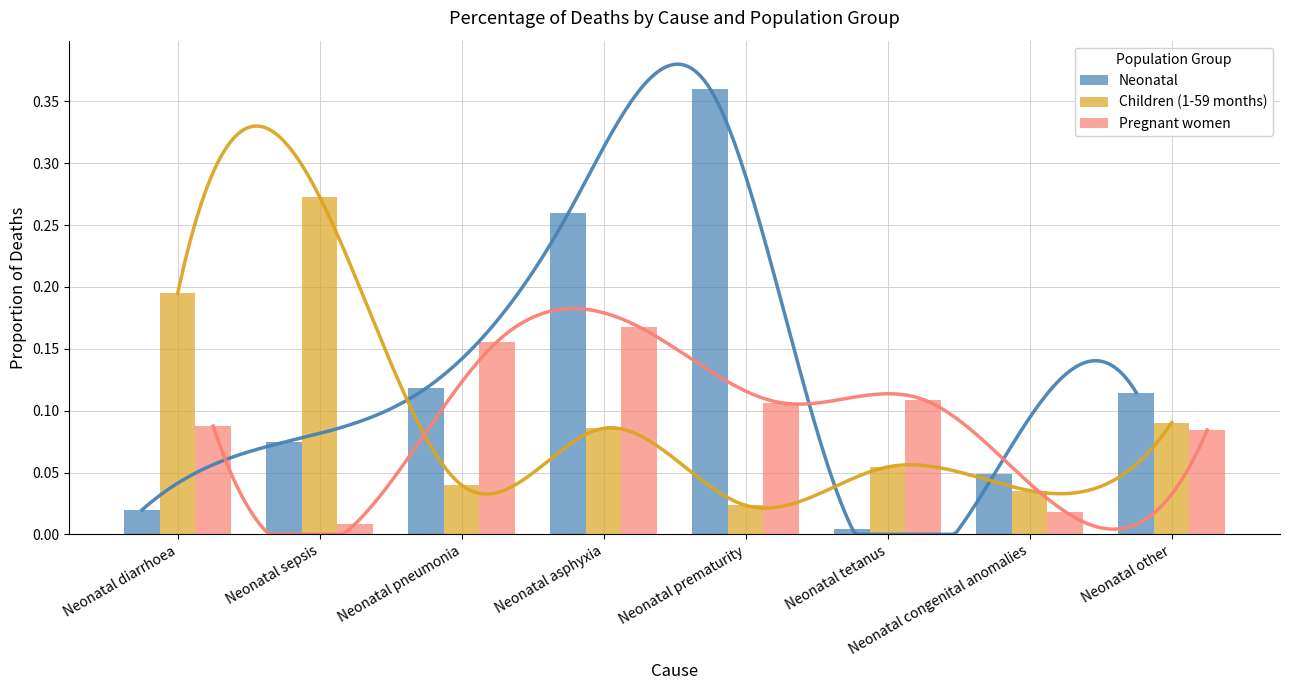

Between Neonatal diarrhoea and Neonatal asphyxia, which is larger?

Neonatal asphyxia